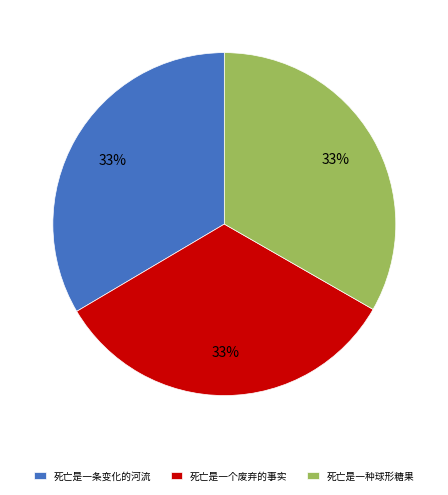

What percentage is the 死亡是一个废弃的事实 slice, to the nearest percent?

33%